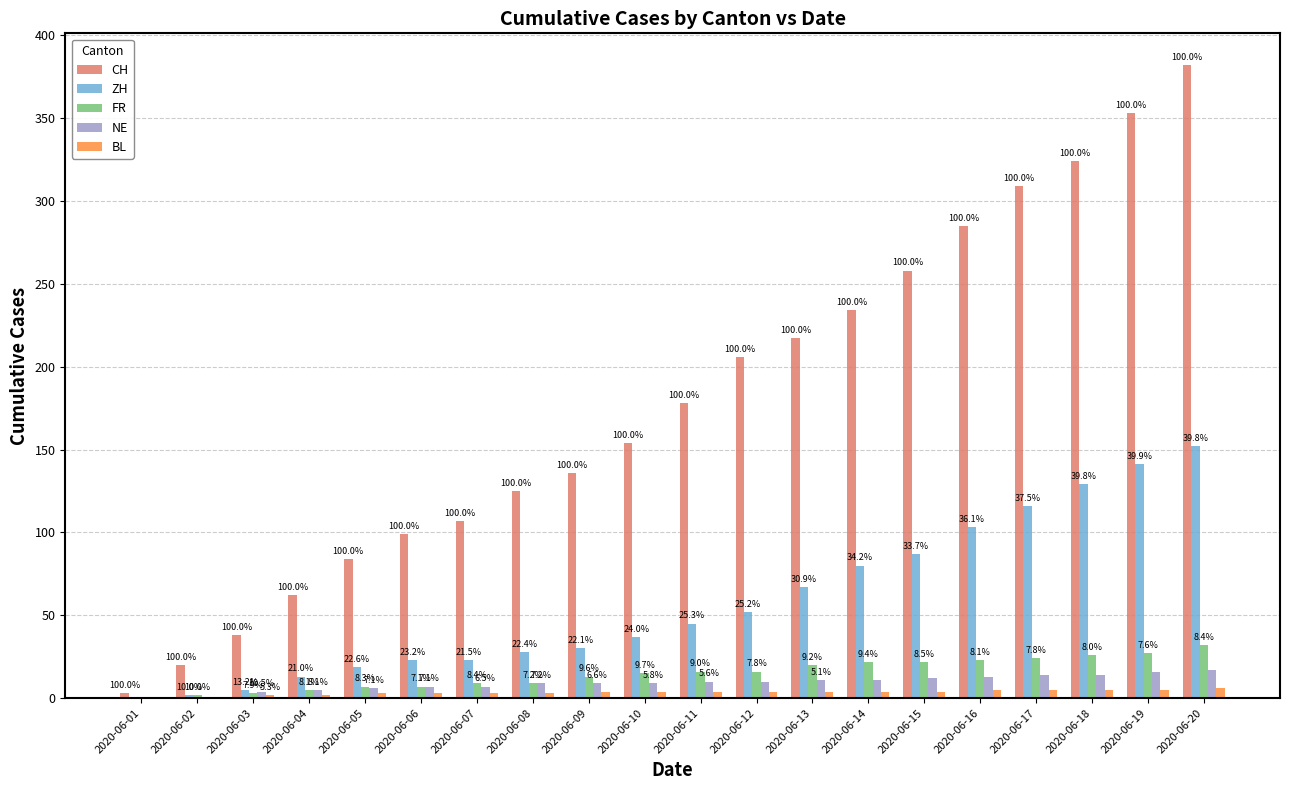

What is the average value of the FR series?

15